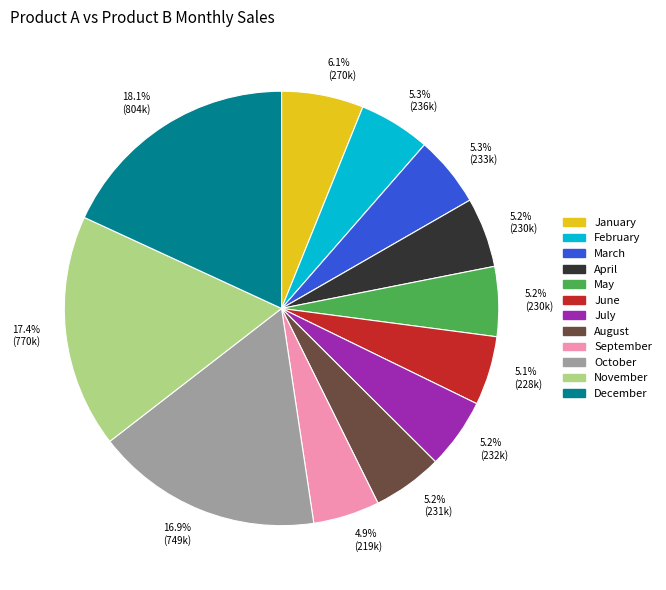

True or false: September accounts for 16% of the total.

False